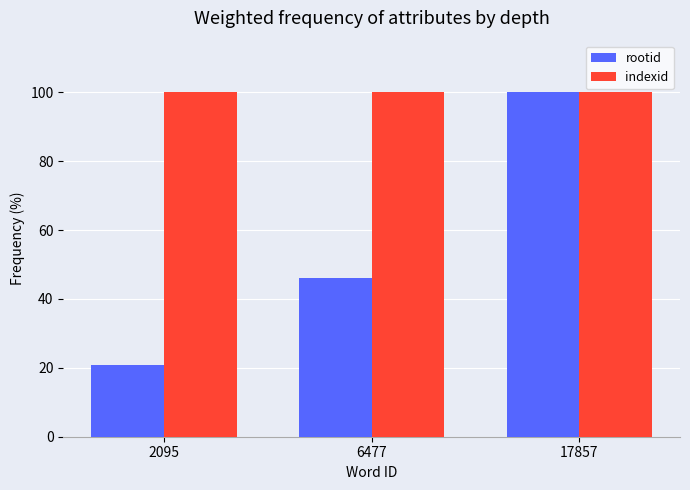

How many categories are shown in the chart?

3